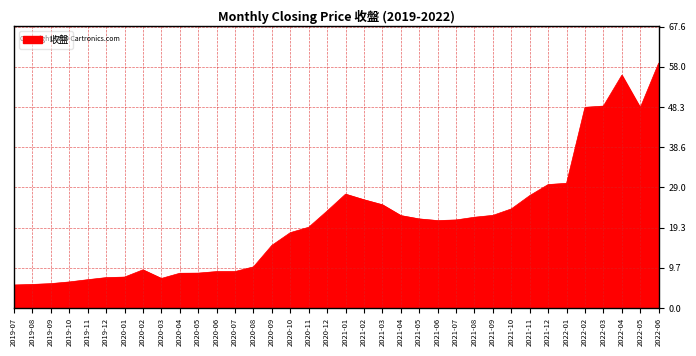

What is the change in value from 2021-10 to 2022-05?

+24.3